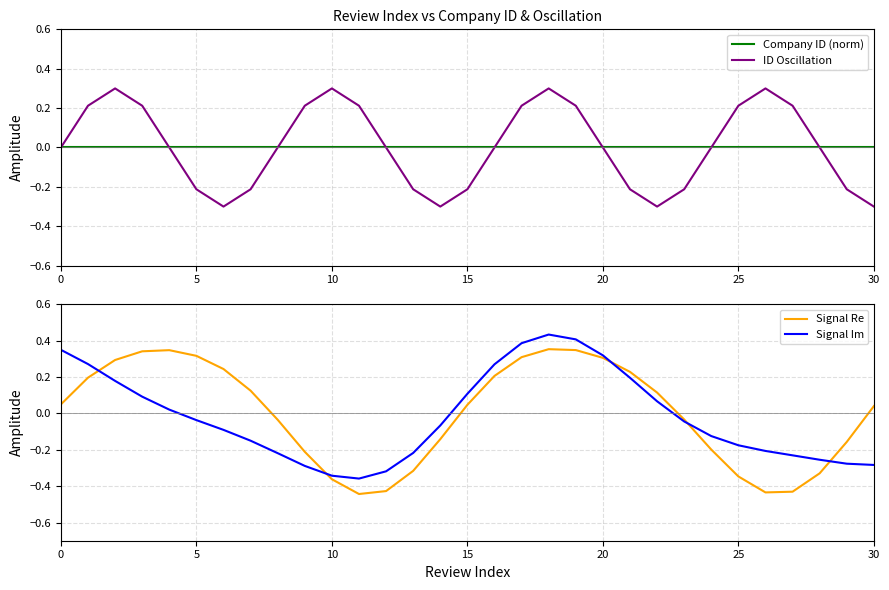

What is the highest value of the ID Oscillation series?

0.3